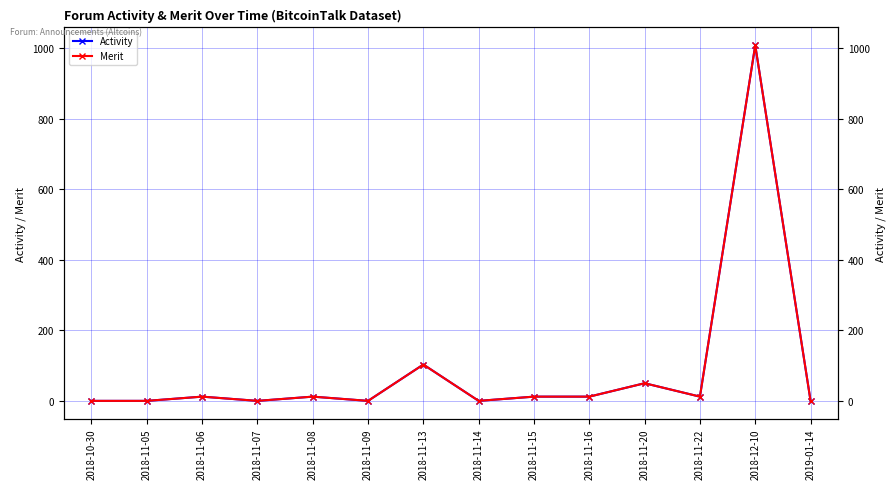

Which category has the lowest value in the Merit series?

2018-10-30